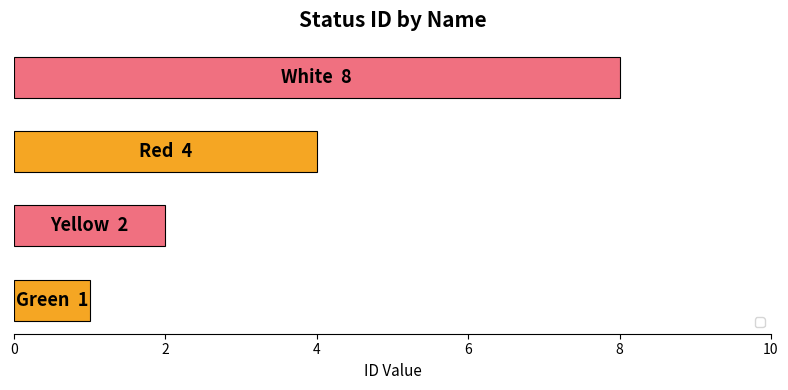

How many data points does each series have?

4